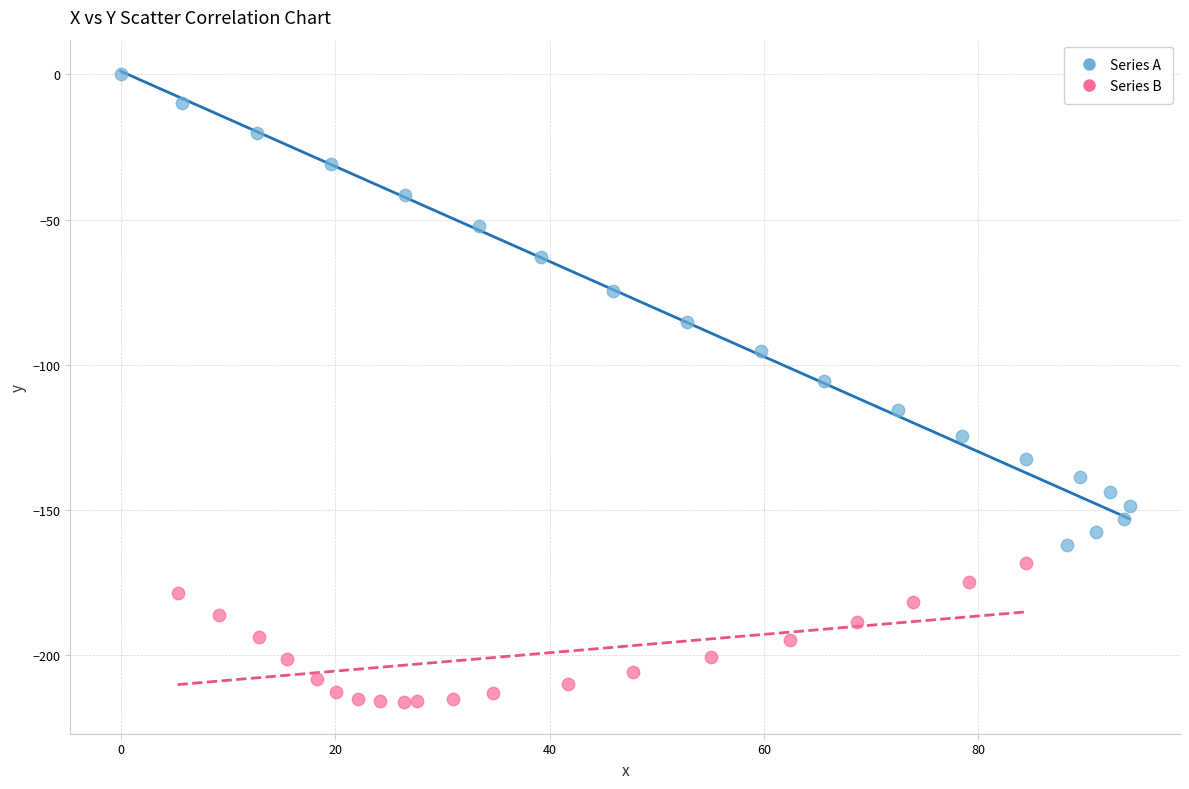

Which series reaches the minimum Y coordinate?

Series B